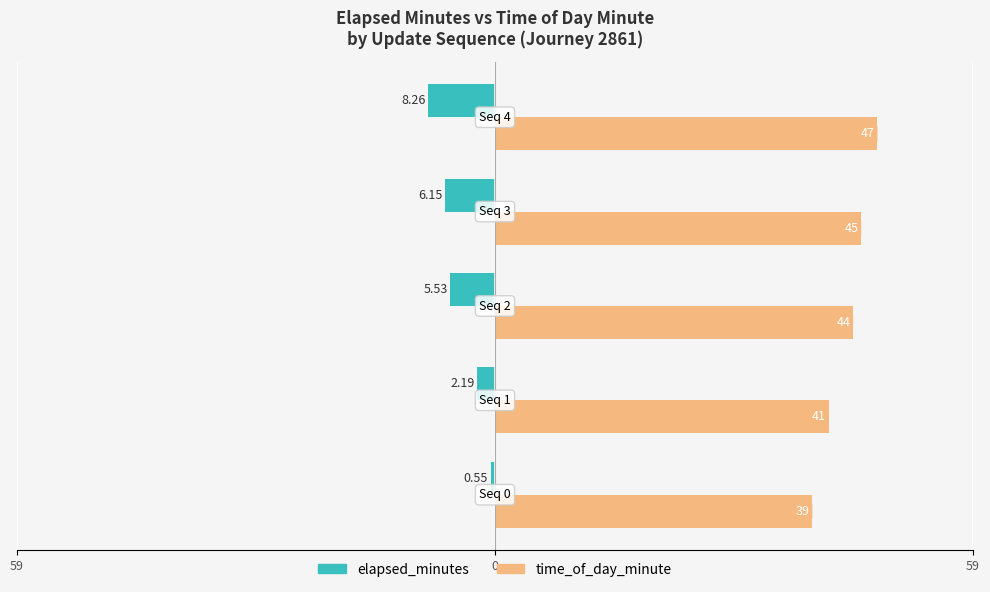

What is the minimum value for elapsed_minutes?

-8.3